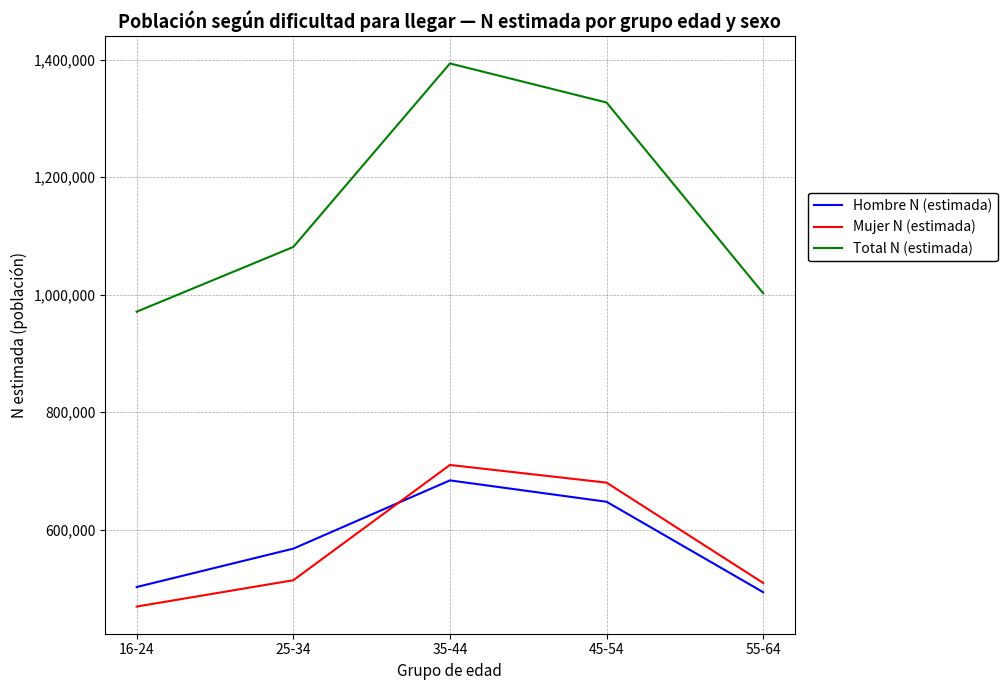

True or false: Total N (estimada) and Hombre N (estimada) intersect in this chart.

False